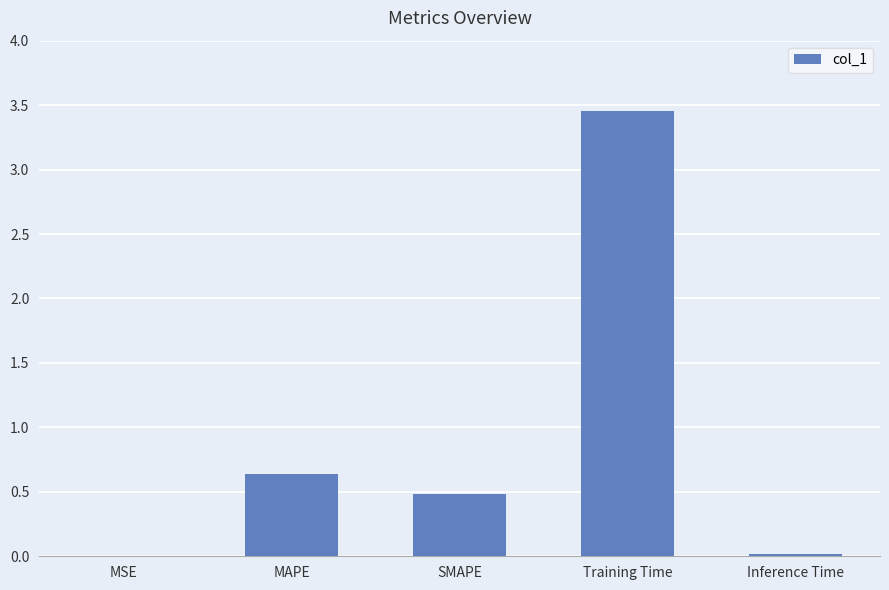

The value at MAPE is 1.1. True or false?

False